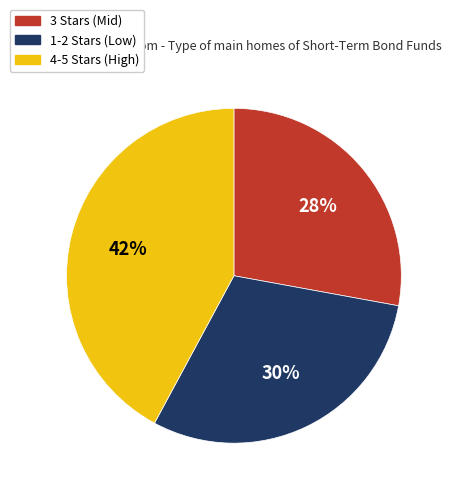

To the nearest percent, what portion does 3 Stars (Mid) represent?

28%